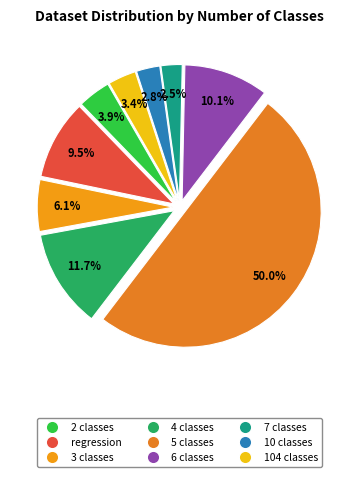

Is the sum of 7 classes and 10 classes greater than half?

No